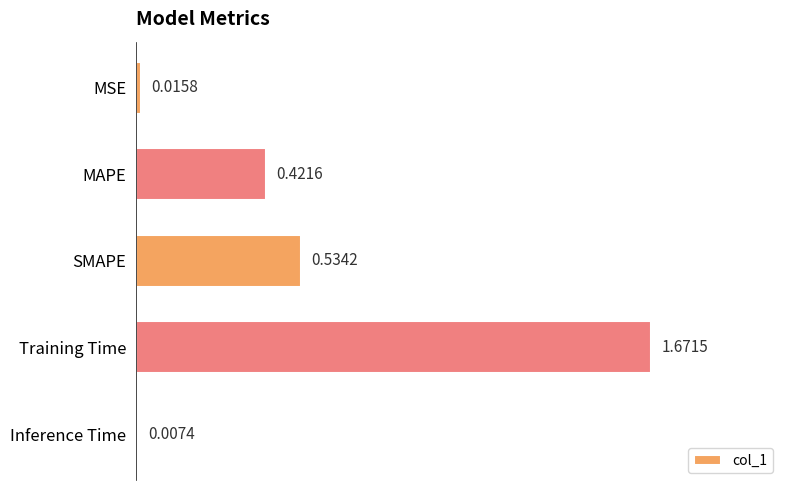

List the labels in order of value, largest first.

Training Time, SMAPE, MAPE, MSE, Inference Time